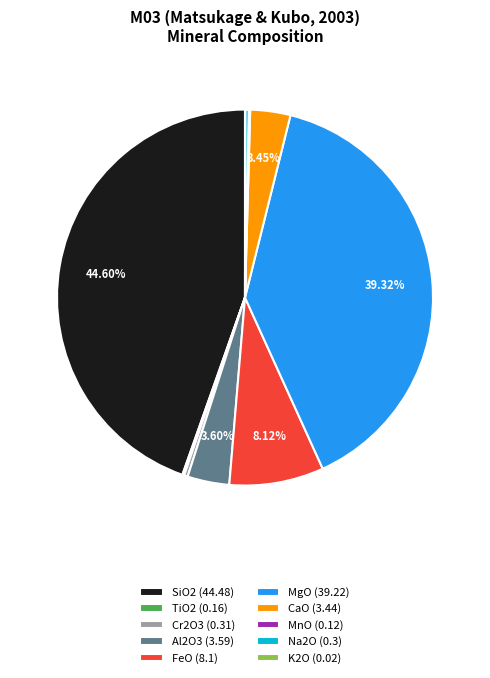

Does any single category account for the majority?

No